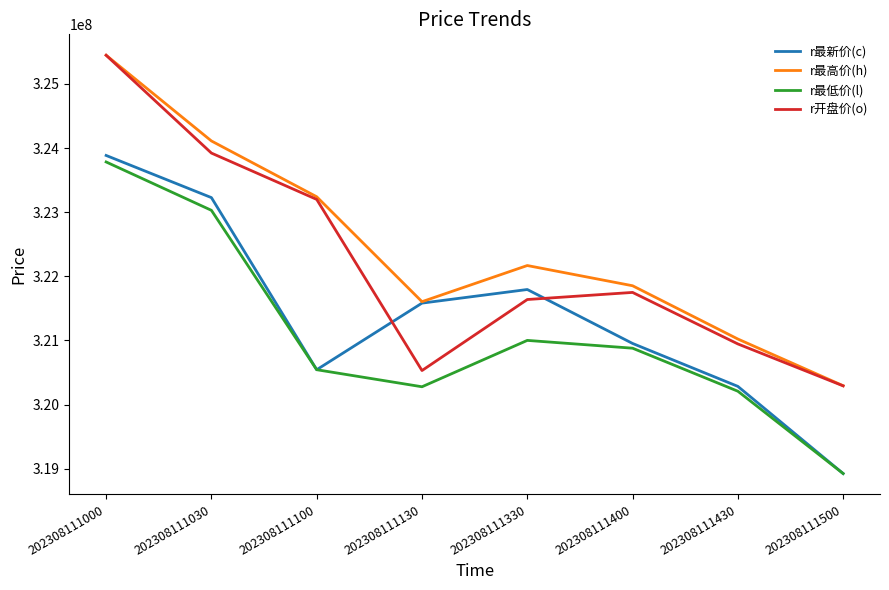

List the series in order of their overall mean, highest first.

r最高价(h), r开盘价(o), r最新价(c), r最低价(l)